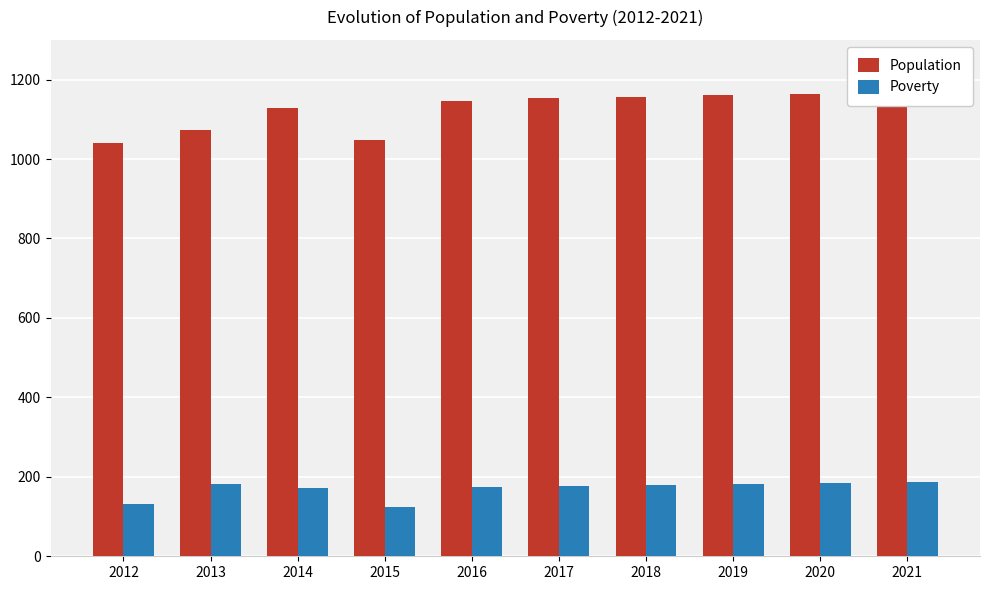

List the labels in order of Poverty value, largest first.

2021, 2020, 2013, 2019, 2018, 2017, 2016, 2014, 2012, 2015